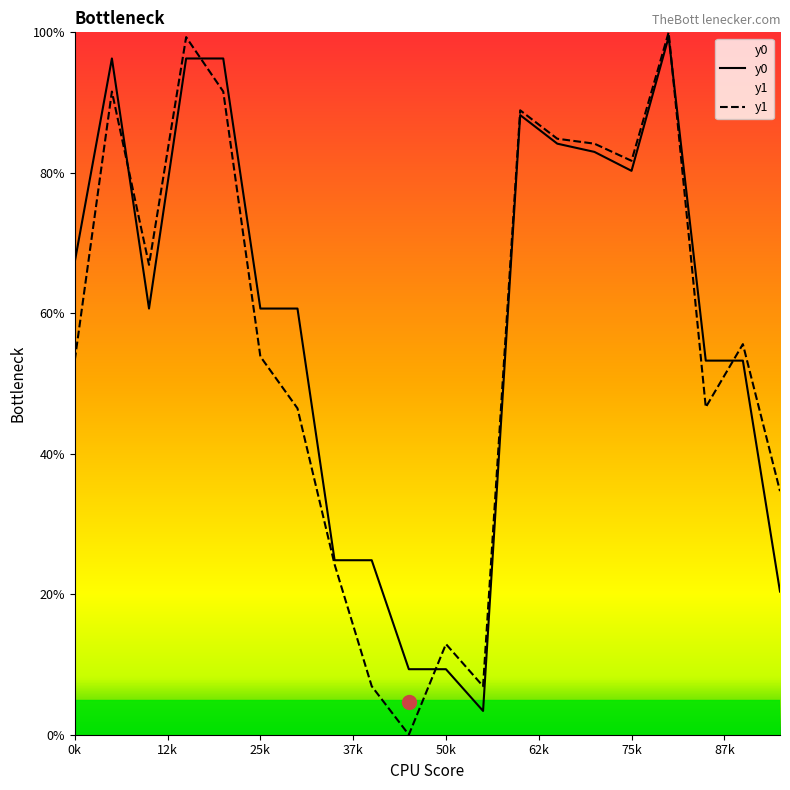

What is the value of the y1 point at the 4th from the left?

99.3